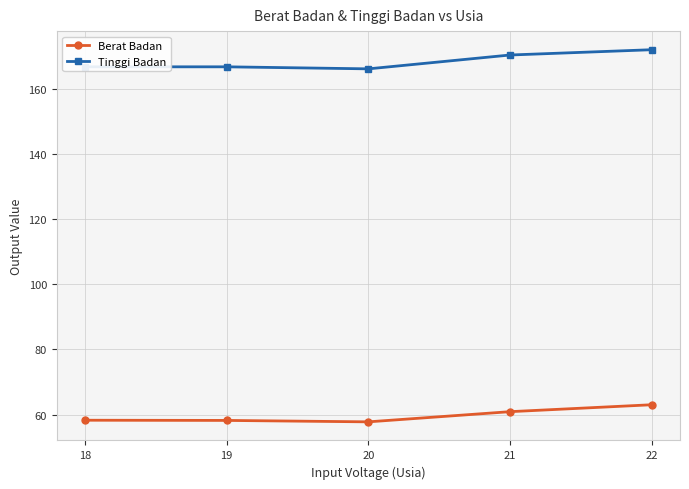

What is the difference between the second highest and minimum values in the Berat Badan series?

3.1